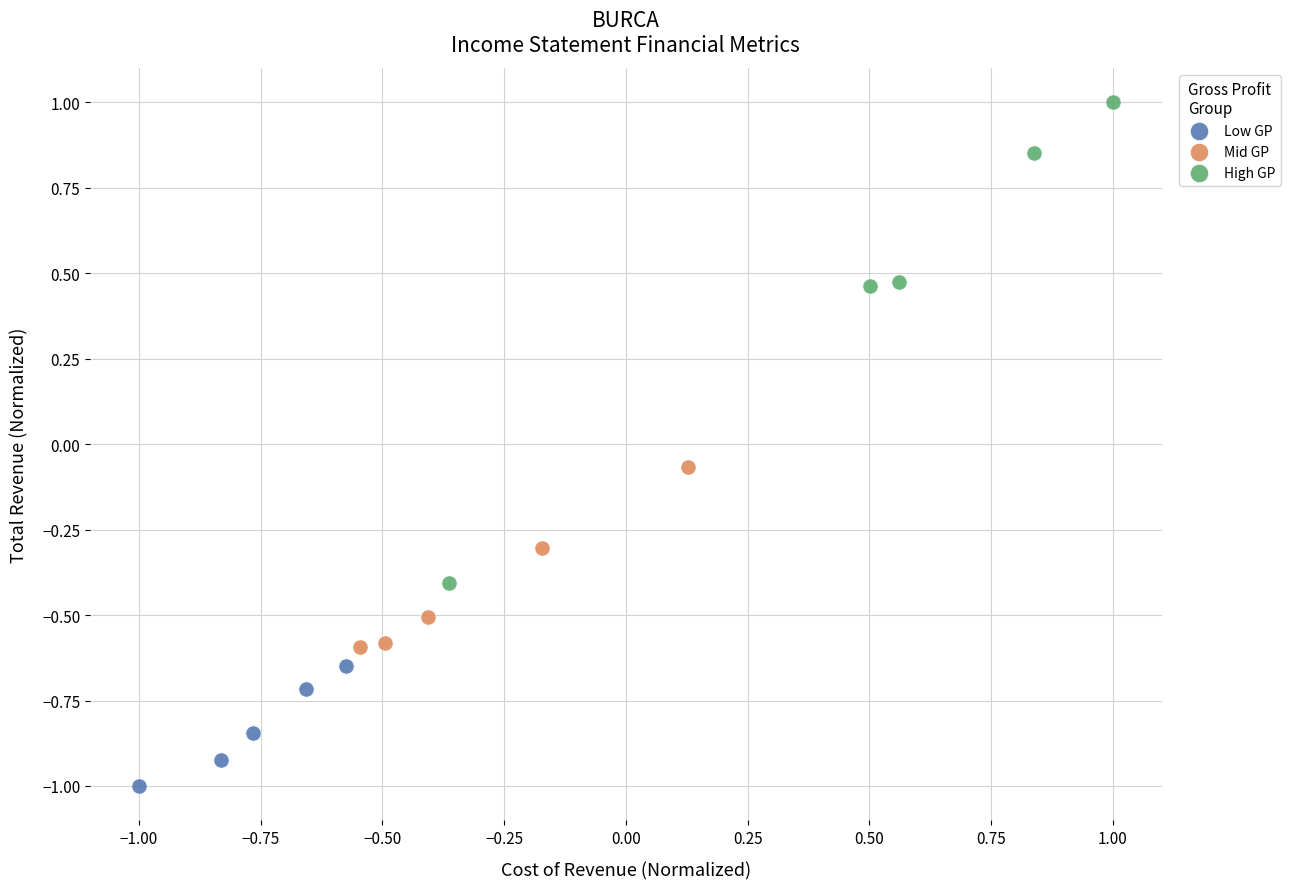

Which series has the widest spread of Y values?

High GP